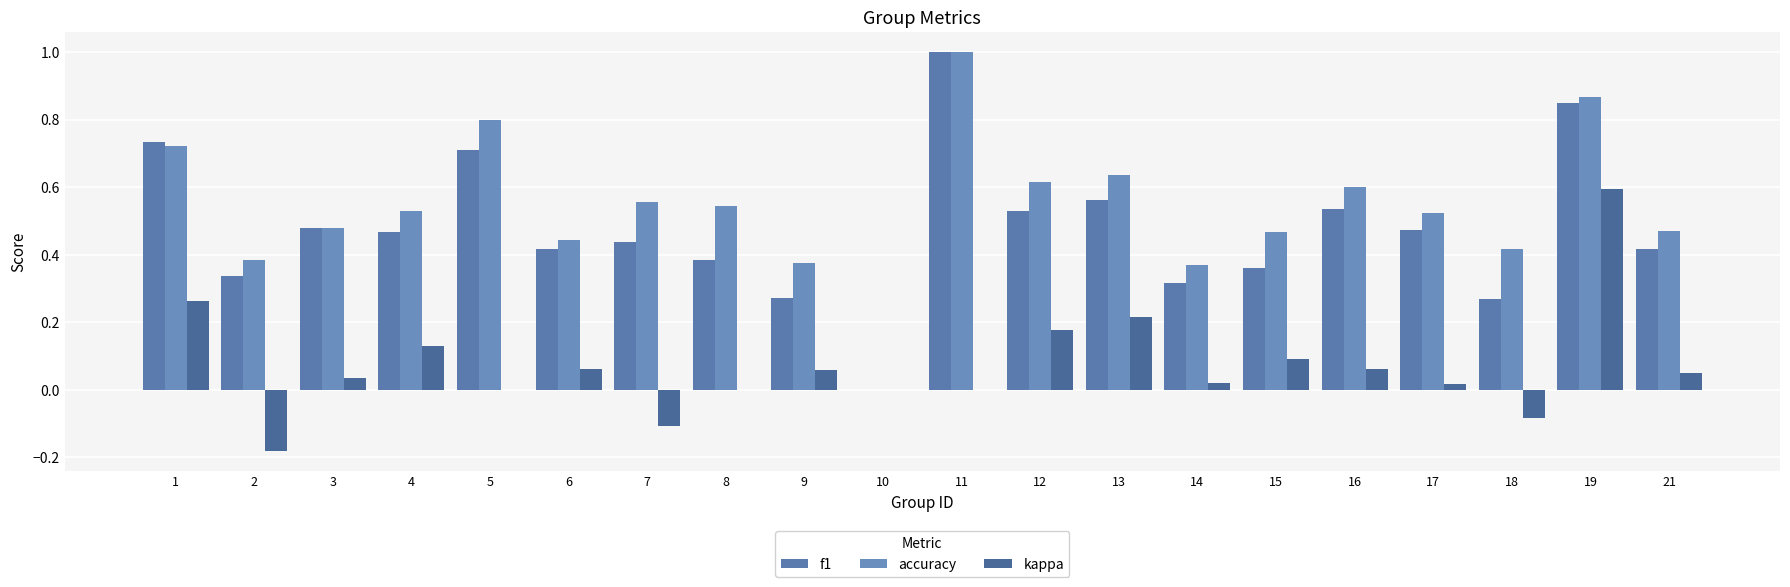

What is the difference between the highest and lowest values at 9?

0.3